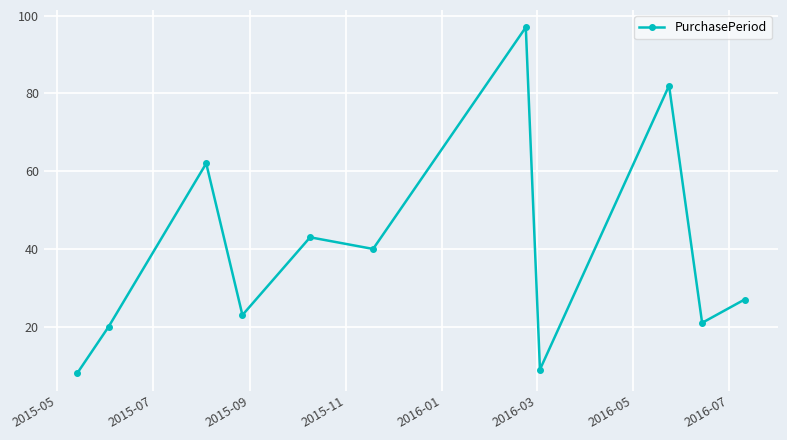

How many points are lower than both their immediate neighbors (excluding endpoints)?

4